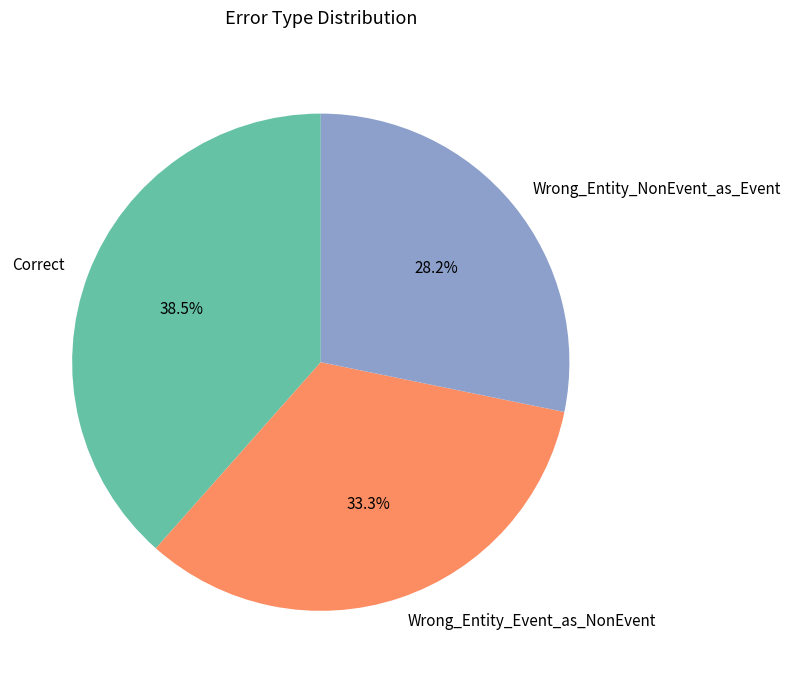

Is it true that Correct is 31% of the pie?

False